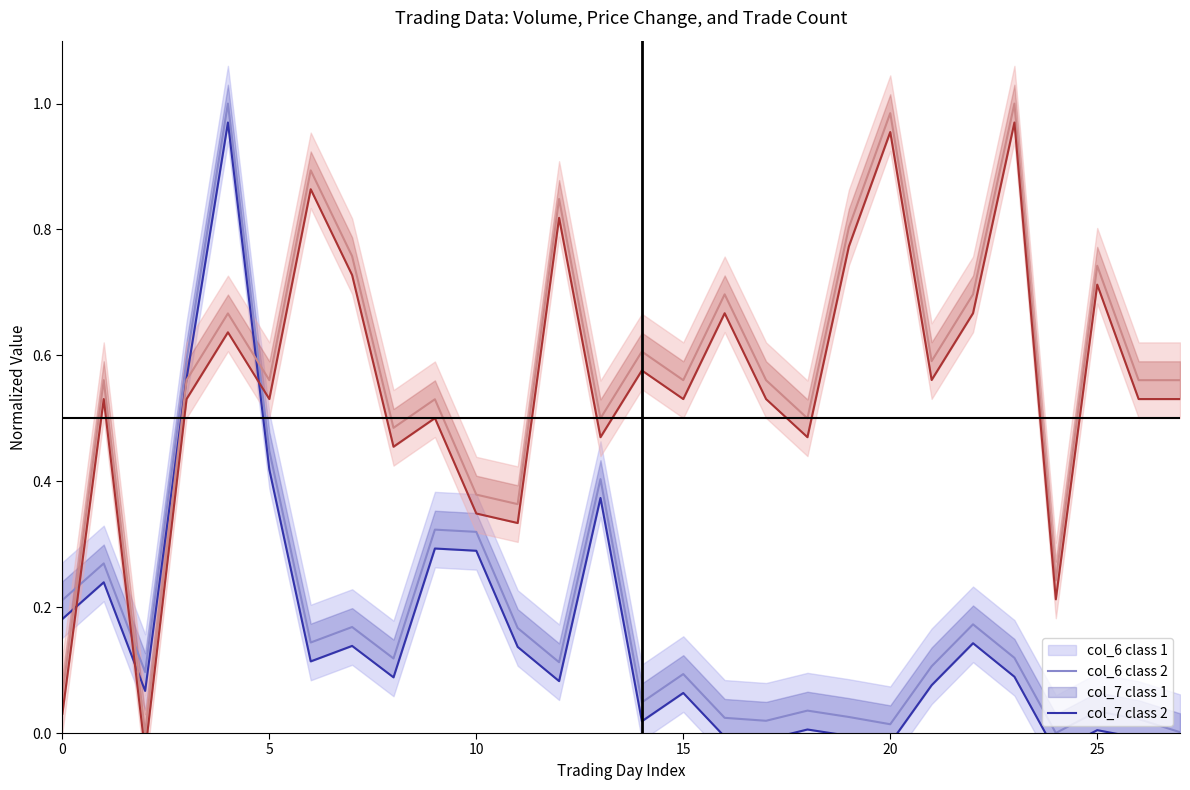

How many lines are shown in the chart?

4